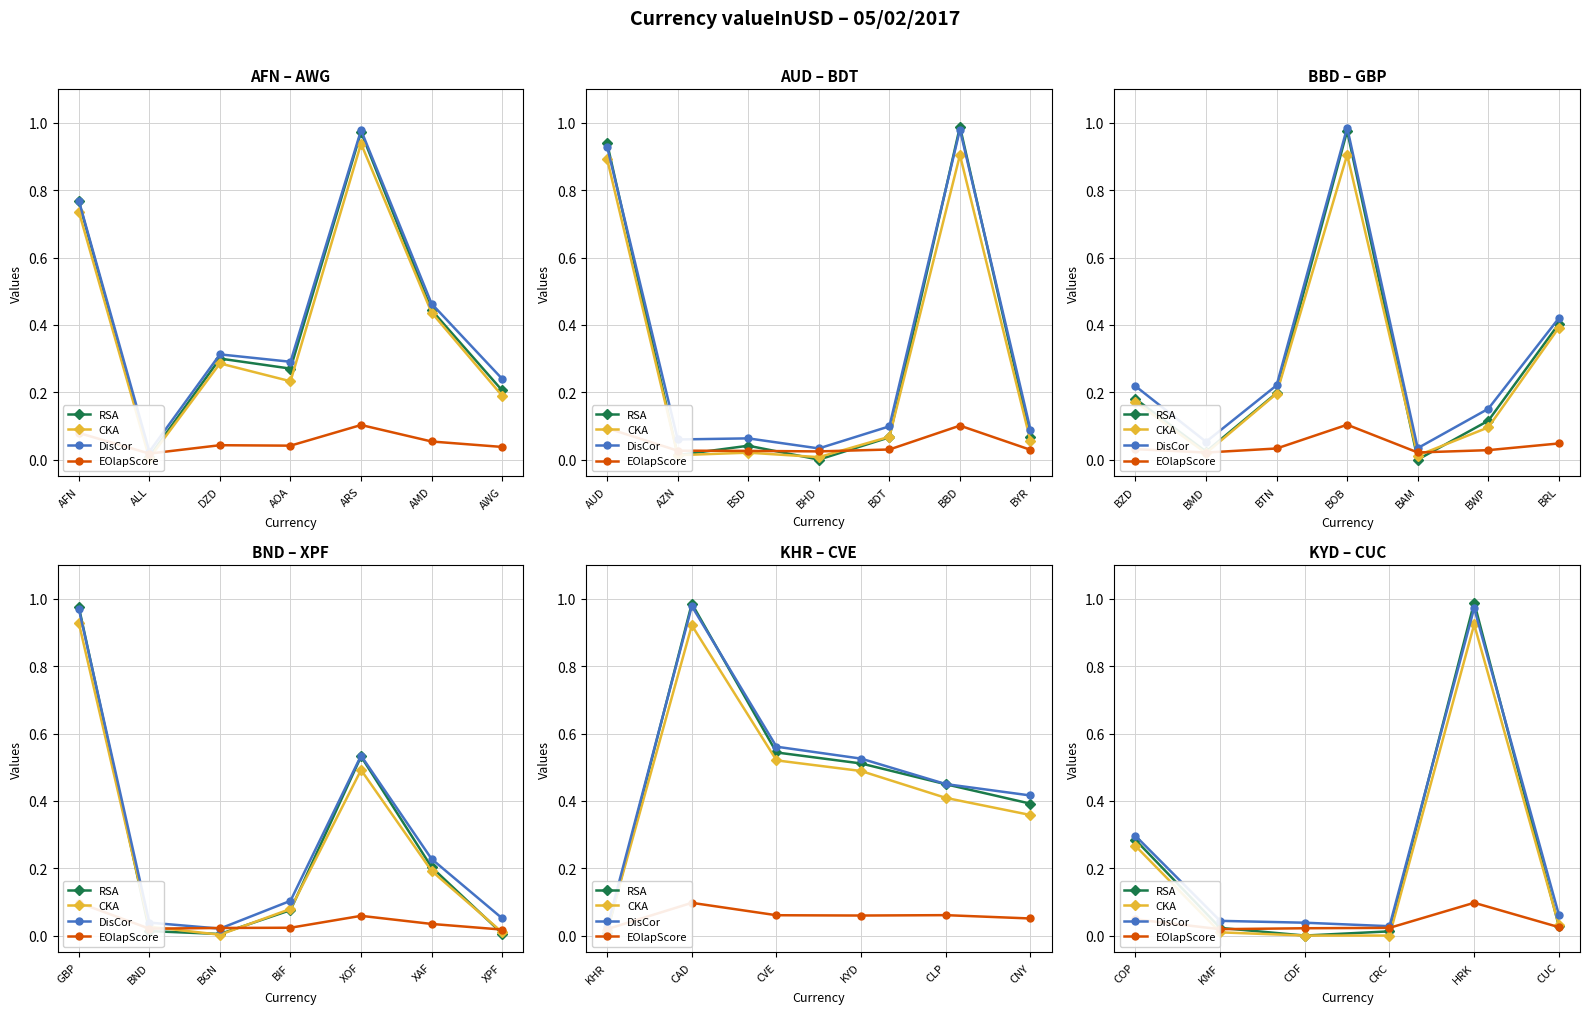

What are all the series names shown in the legend?

RSA, CKA, DisCor, EOlapScore